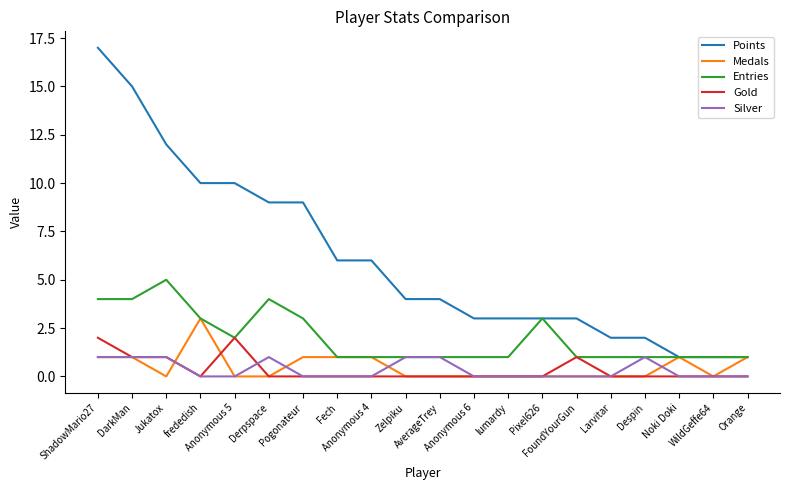

What is the difference between the highest and lowest values at Despin?

2